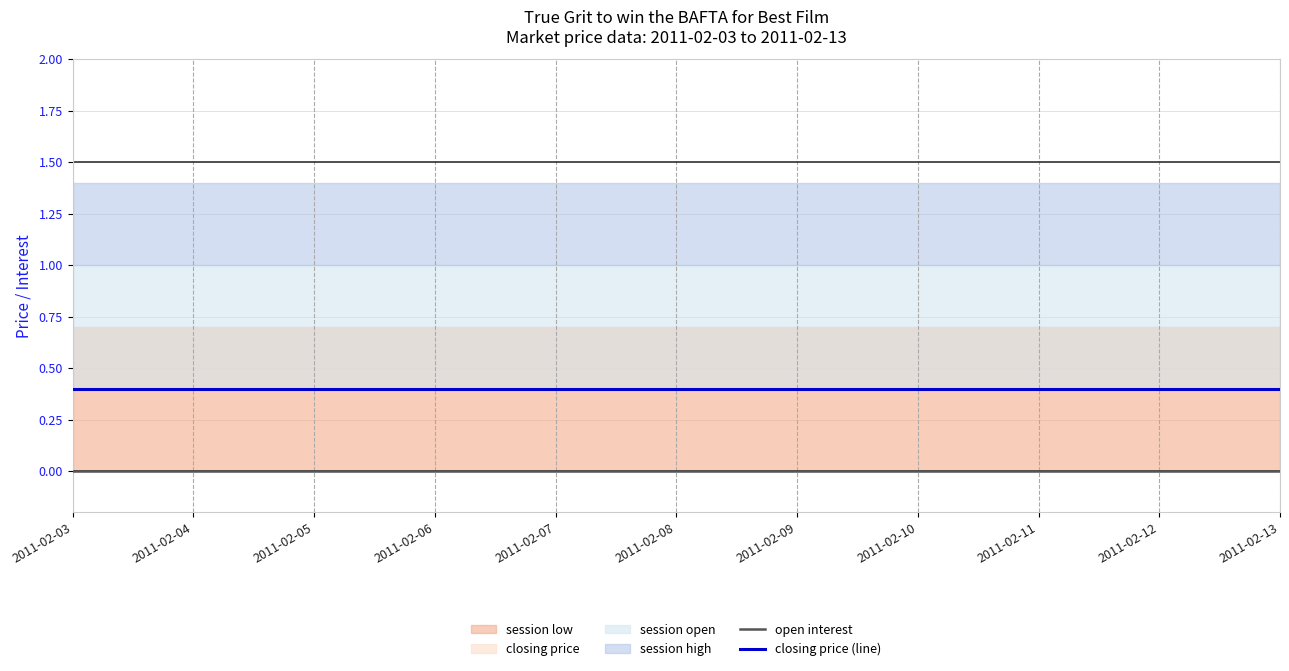

True or false: open interest and closing price (line) cross at least once.

False